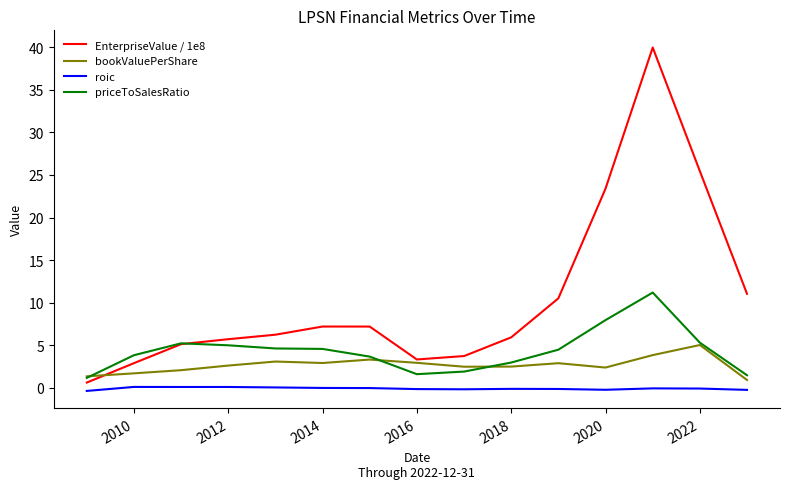

What is the maximum value for EnterpriseValue / 1e8?

40.0